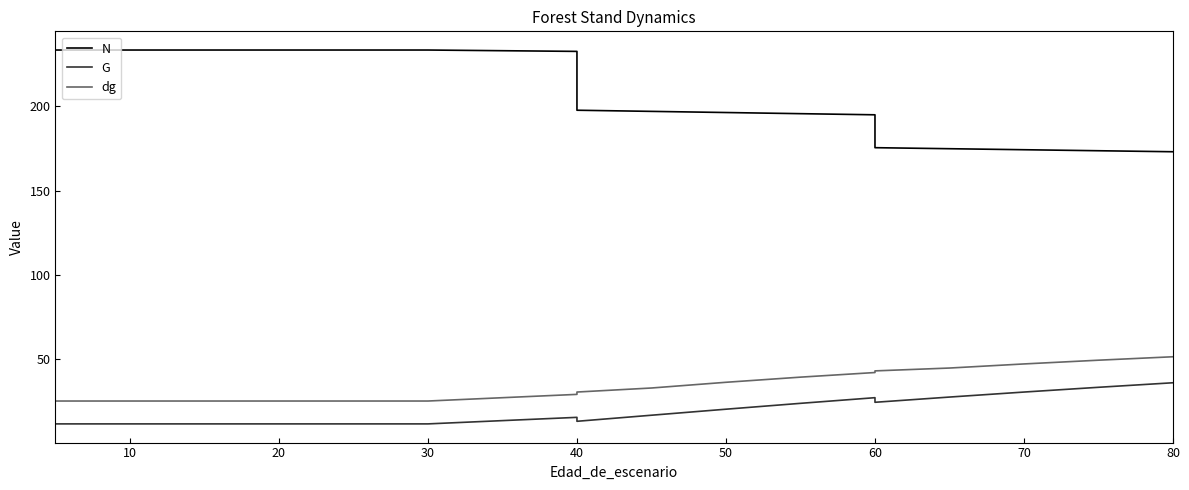

Which series has the largest total across all categories?

N